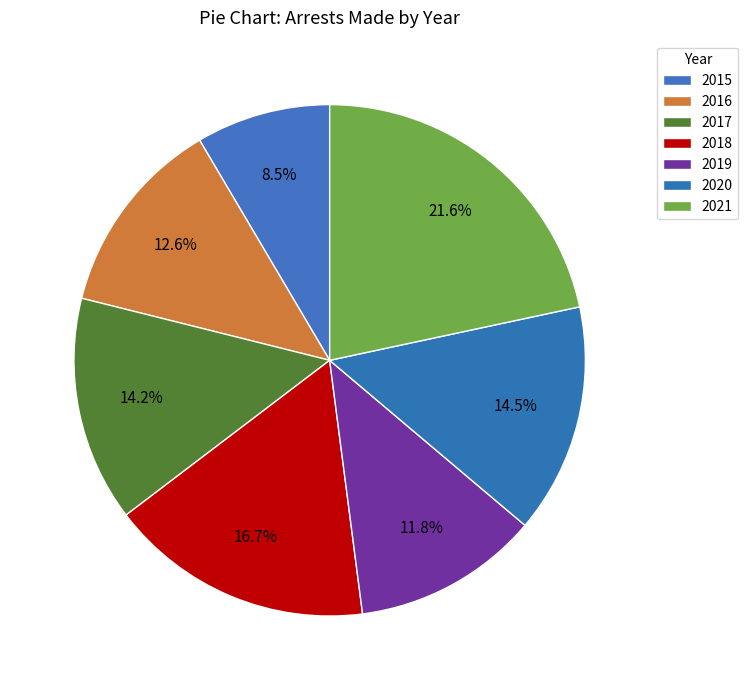

To the nearest percent, what is the difference between the largest and smallest slice percentages?

13%